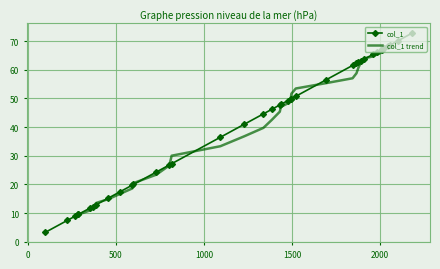

What is the lowest value of the col_1 trend series?

9.4